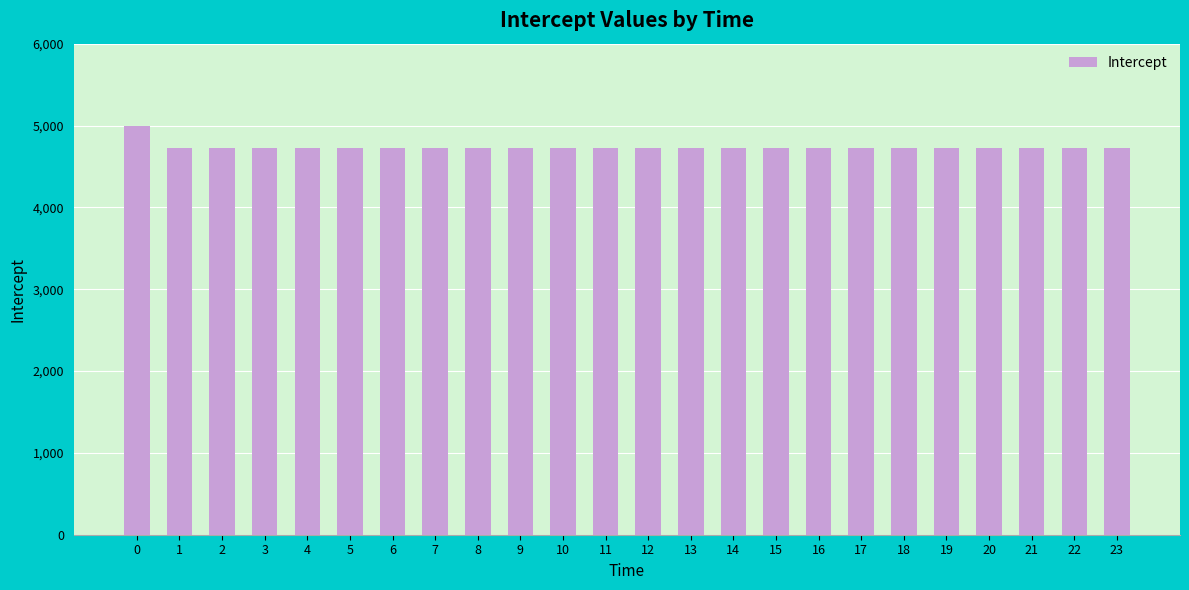

Is it true that the value at 18 is 4721.2?

True